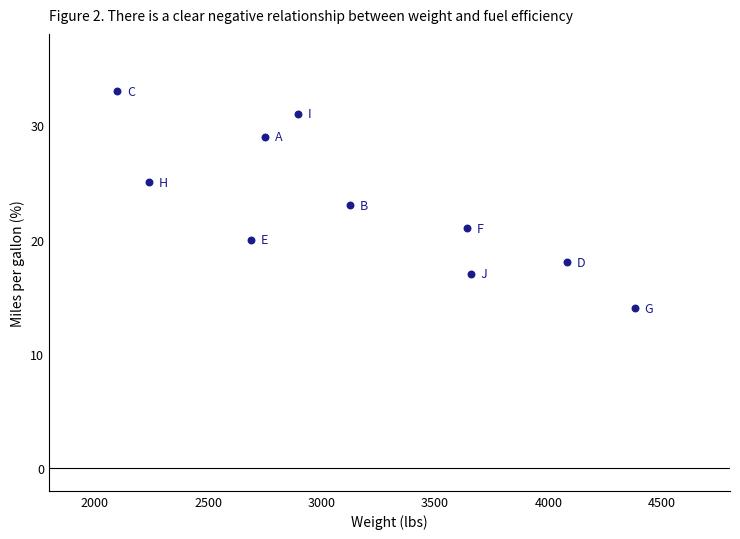

What is the average Y value?

23